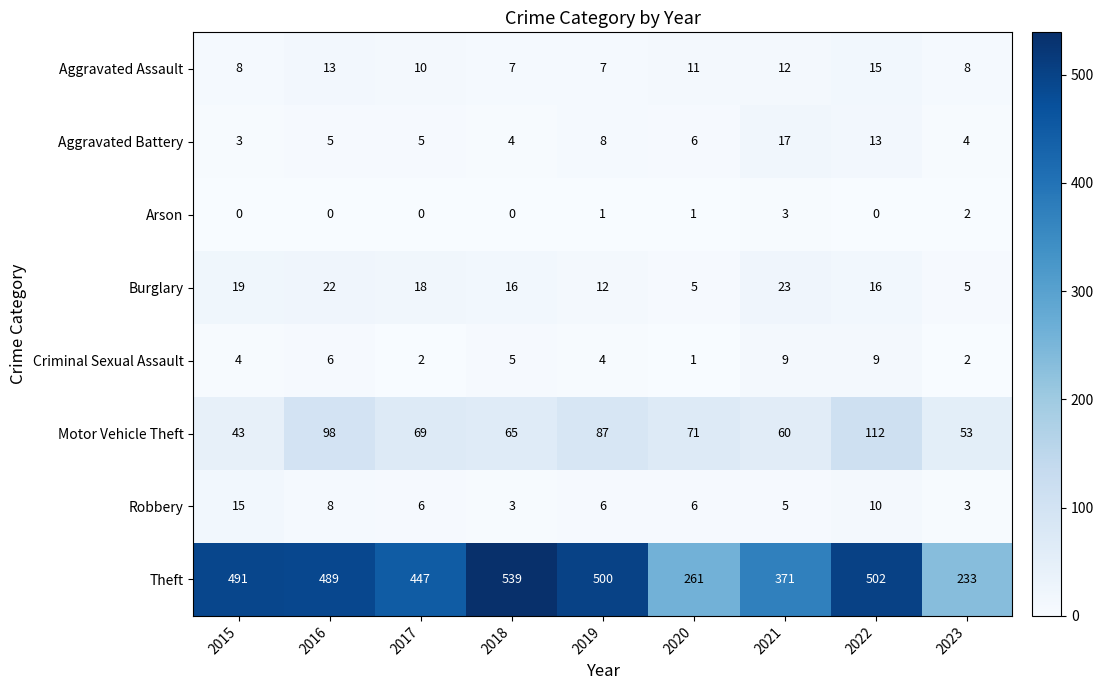

Where is Criminal Sexual Assault nearest to the value 5?

2018